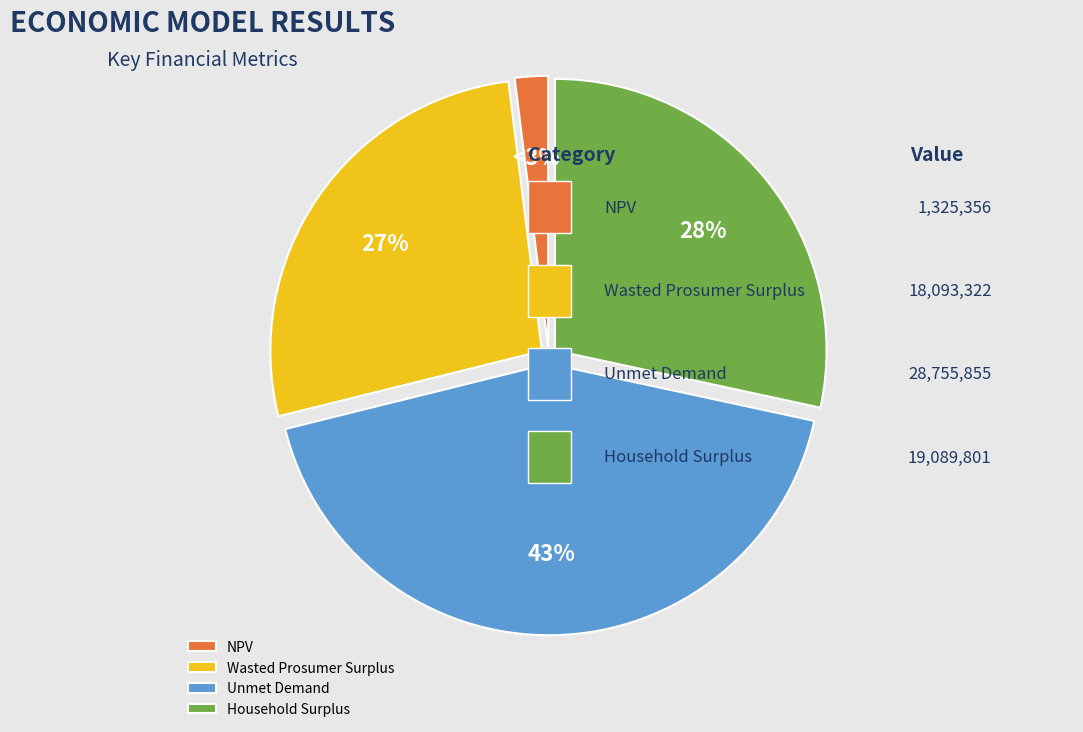

Do Wasted Prosumer Surplus and Household Surplus together represent more than half of the pie?

Yes